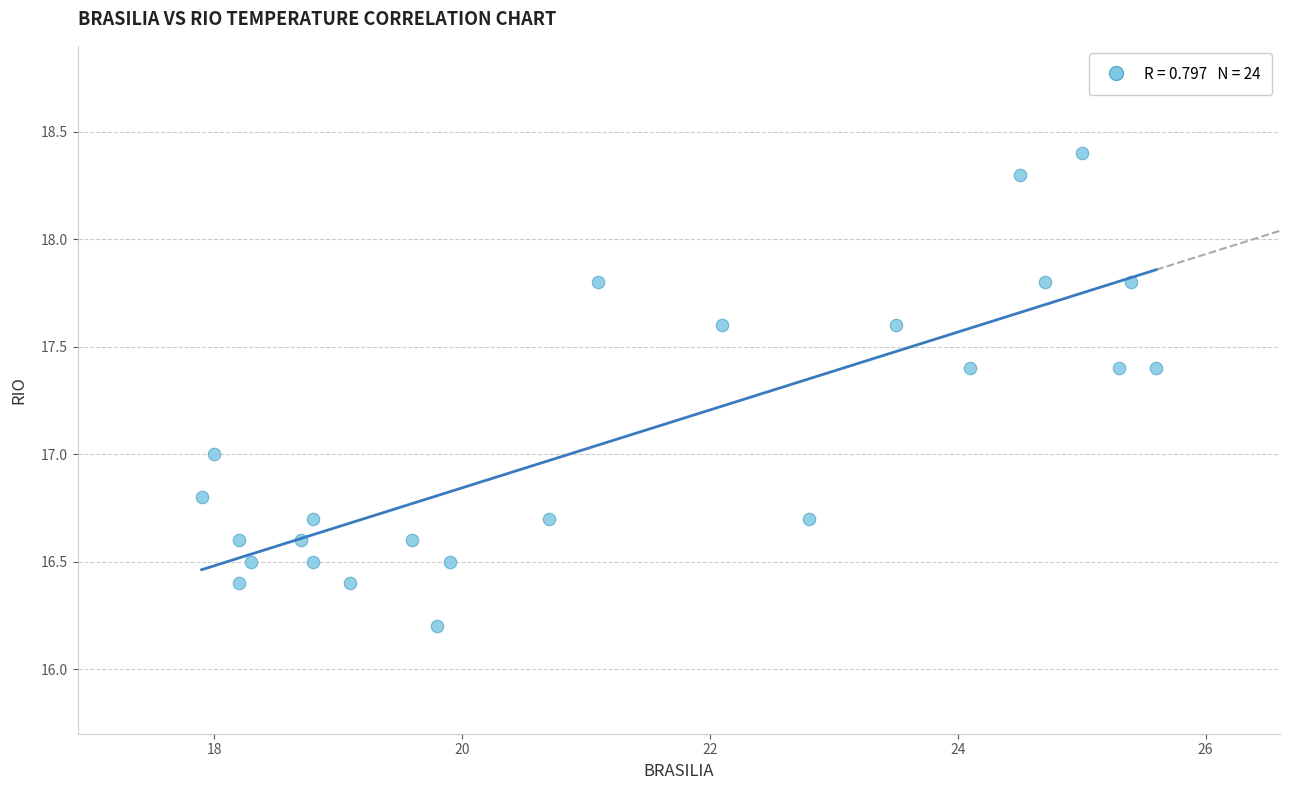

What is the range of Y values (max minus min)?

2.2